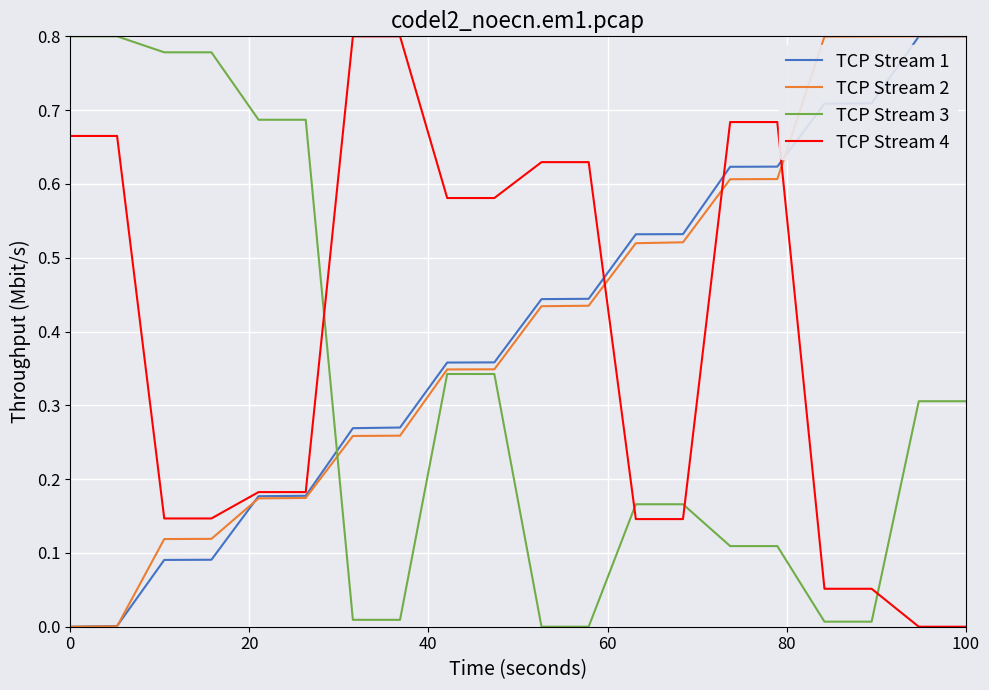

Which series ends up on top after the final intersection of TCP Stream 4 and TCP Stream 1?

TCP Stream 1